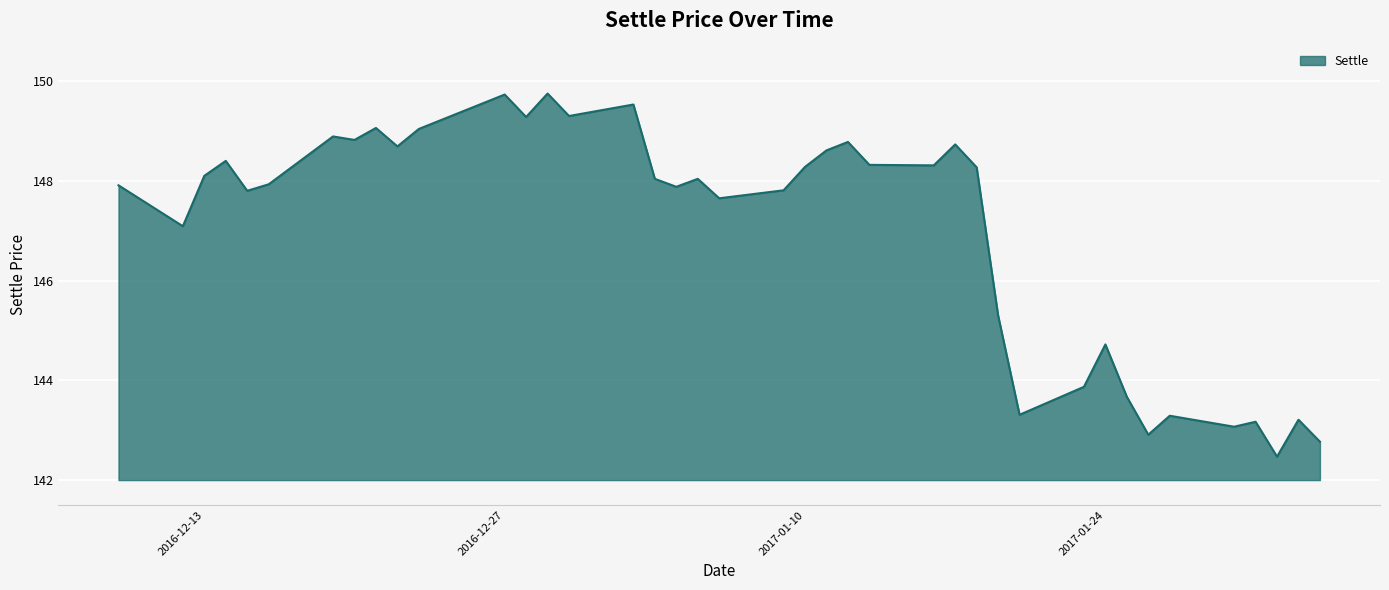

What is the difference between the maximum and minimum values?

7.3